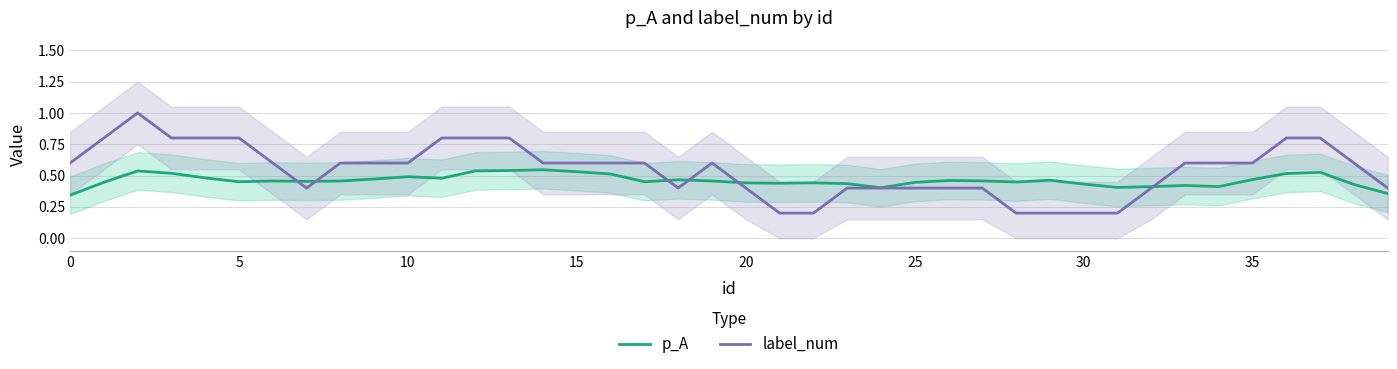

How many p_A values are between 0 and 1?

40